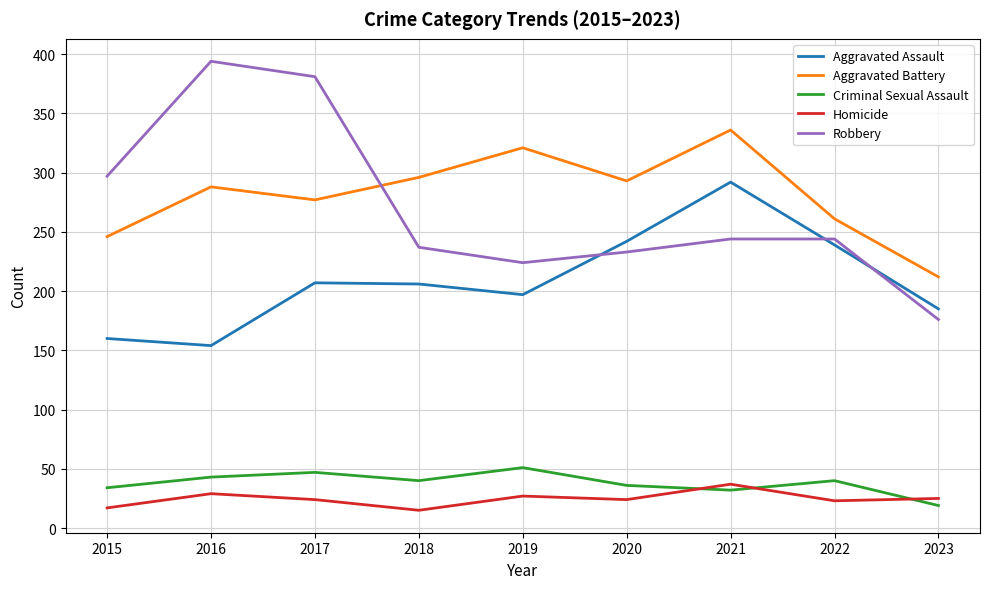

What is the difference between the maximum and minimum values in the Robbery series?

218